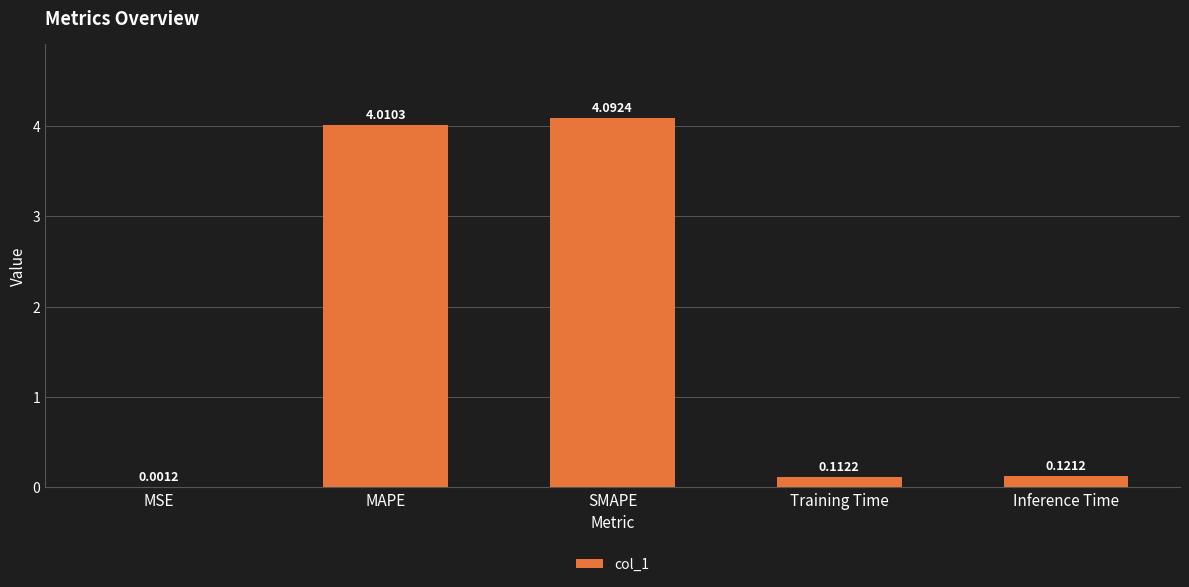

Where is the data nearest to the value 2?

Inference Time